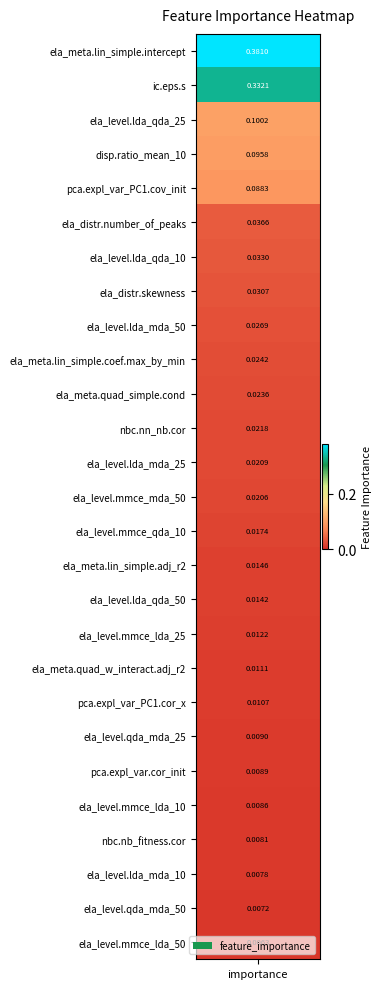

How many data points does each series have?

27